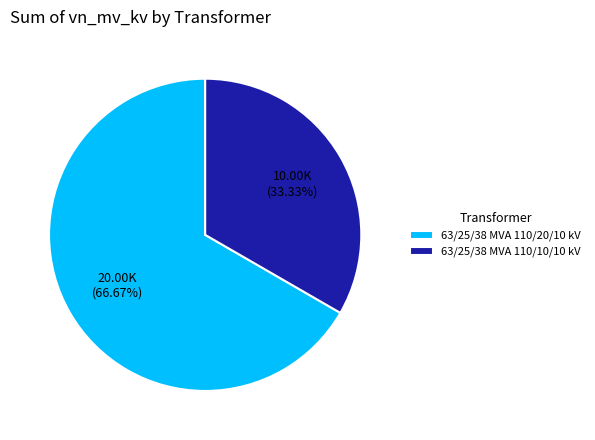

What is the largest slice in the pie chart?

63/25/38 MVA 110/20/10 kV